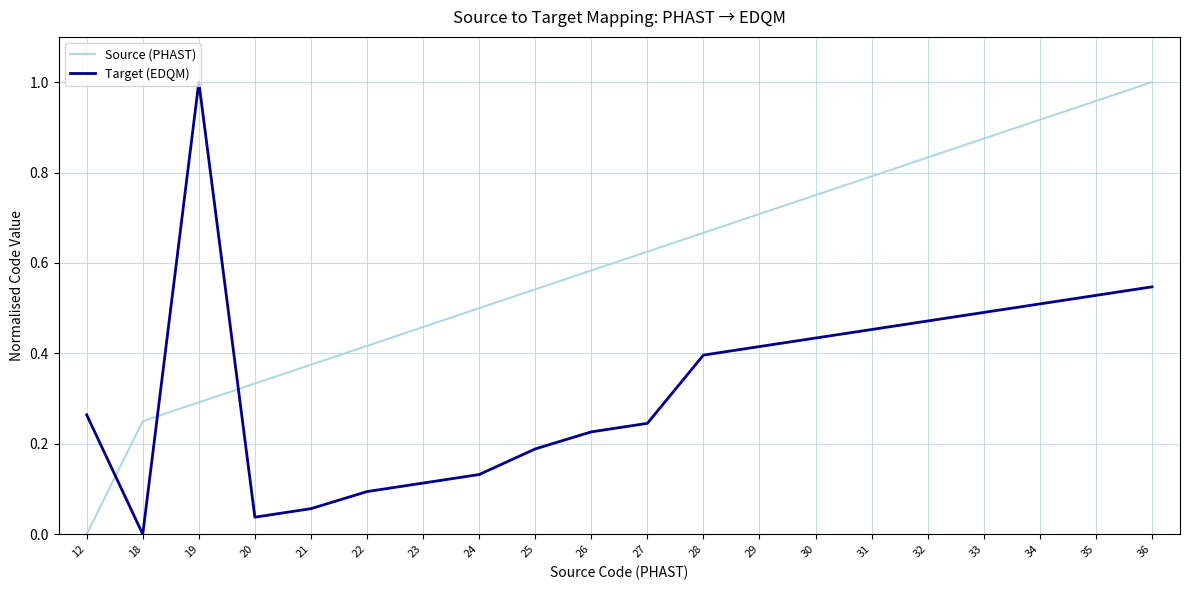

Which series ends up on top after the final intersection of Target (EDQM) and Source (PHAST)?

Source (PHAST)